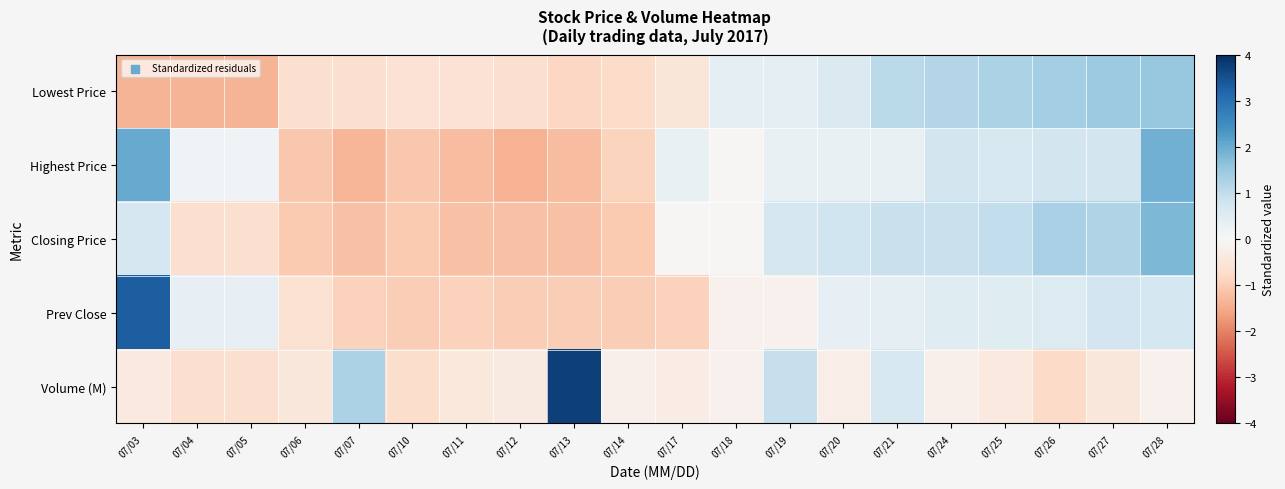

Which series changed the most between 07/11 and 07/28?

Highest Price